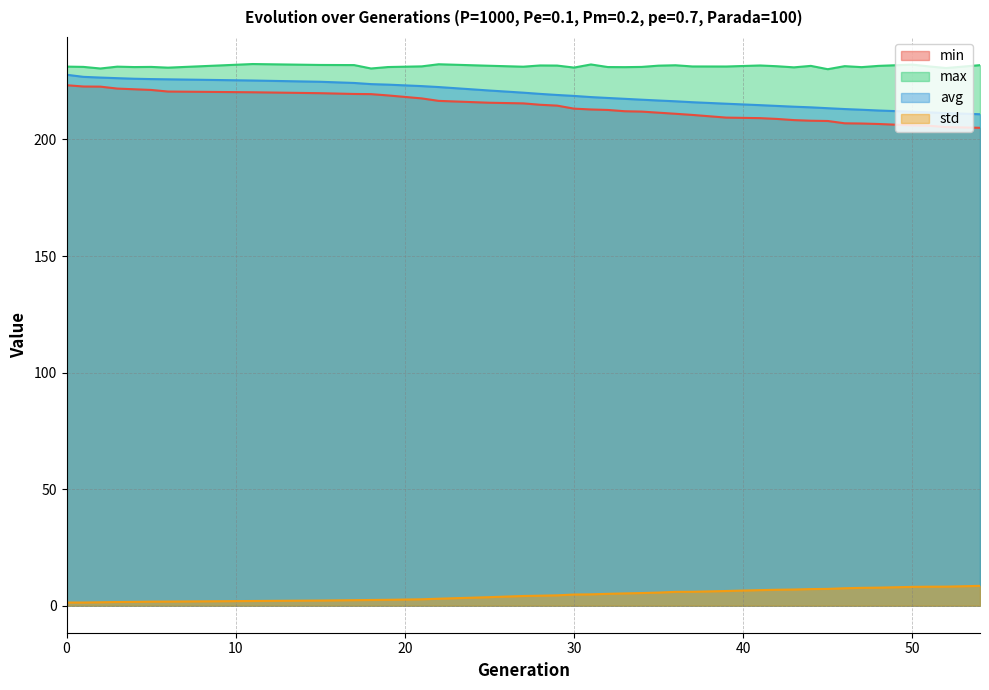

What is the value of the avg point at the 20th from the left?

218.2